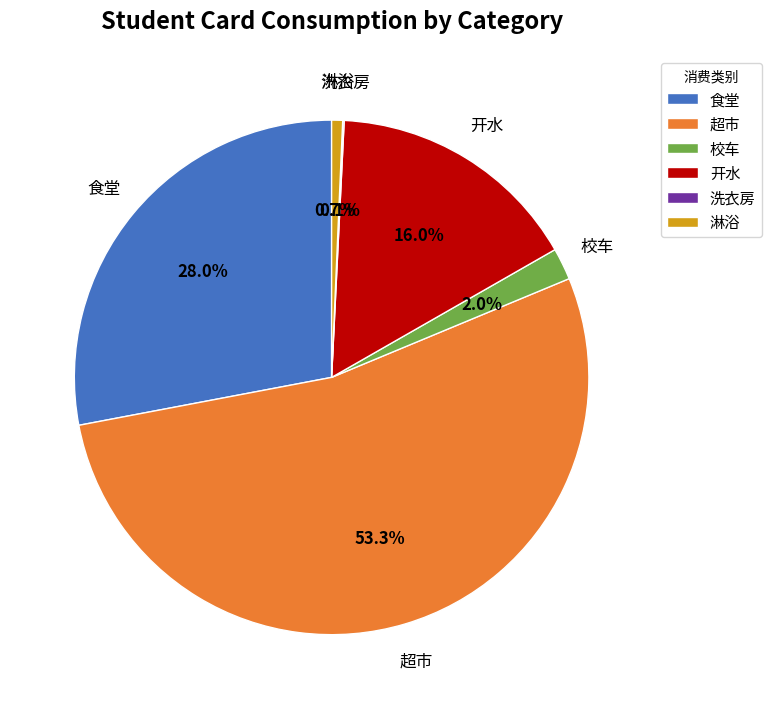

Which category has the biggest portion of the pie?

超市